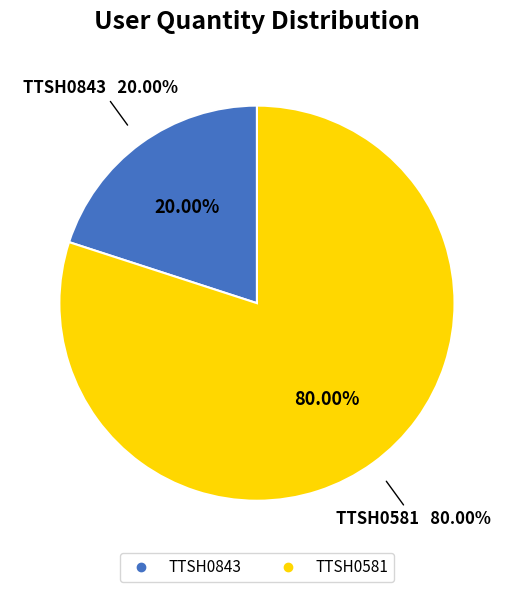

Combined, do TTSH0581 and TTSH0843 account for over 50%?

Yes